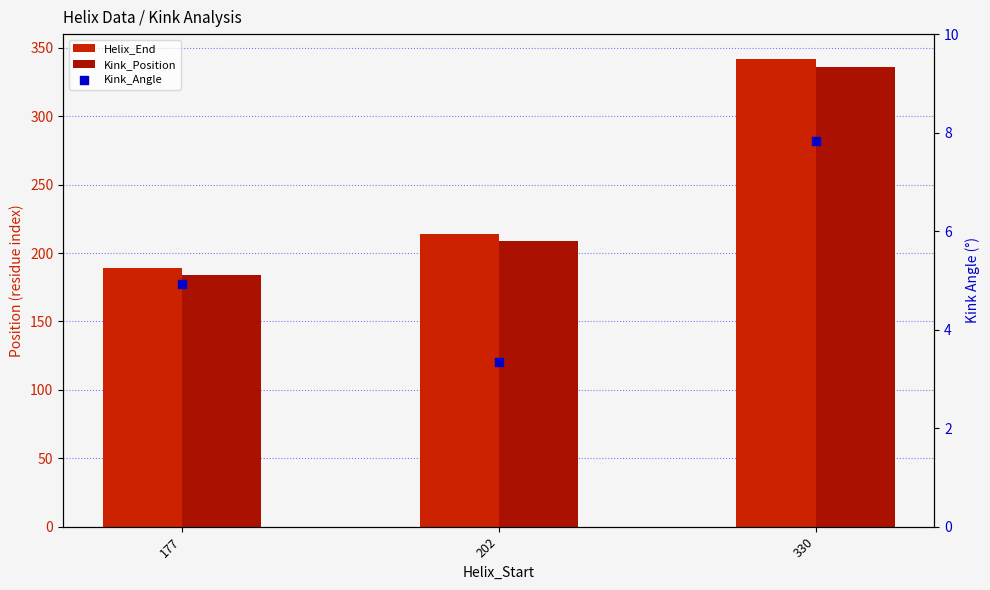

Is the value of Kink_Position at 177 greater than the value of Helix_End at 177?

No